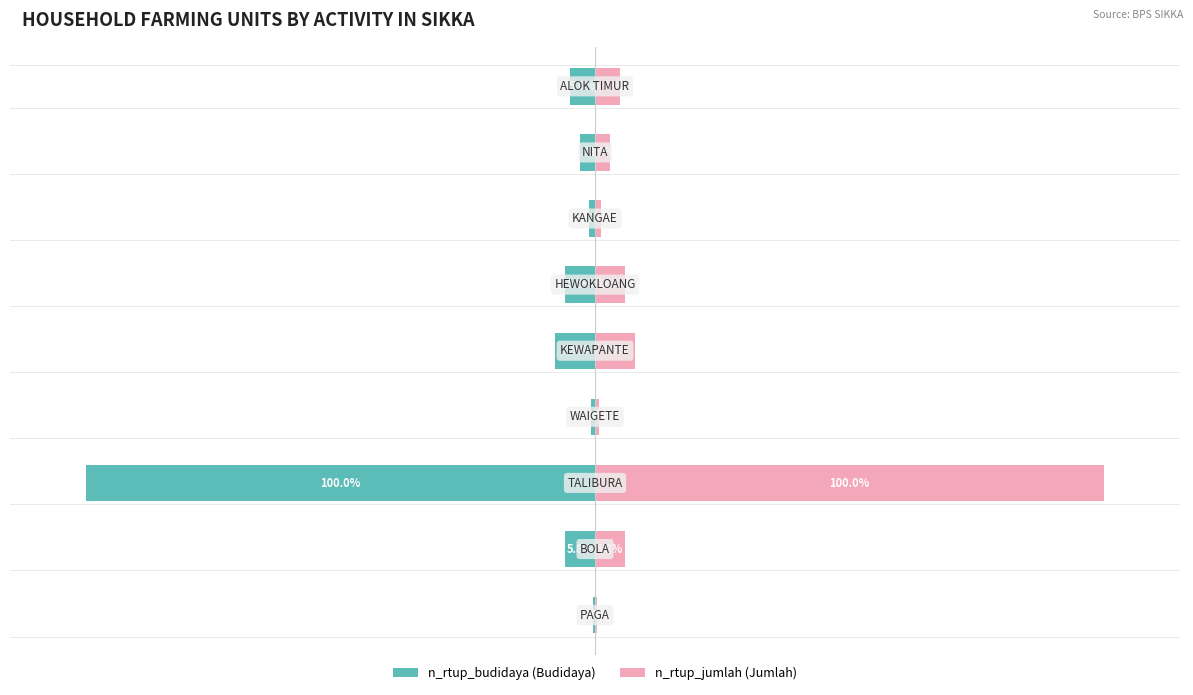

Where does the n_rtup_jumlah series first go above 5?

1